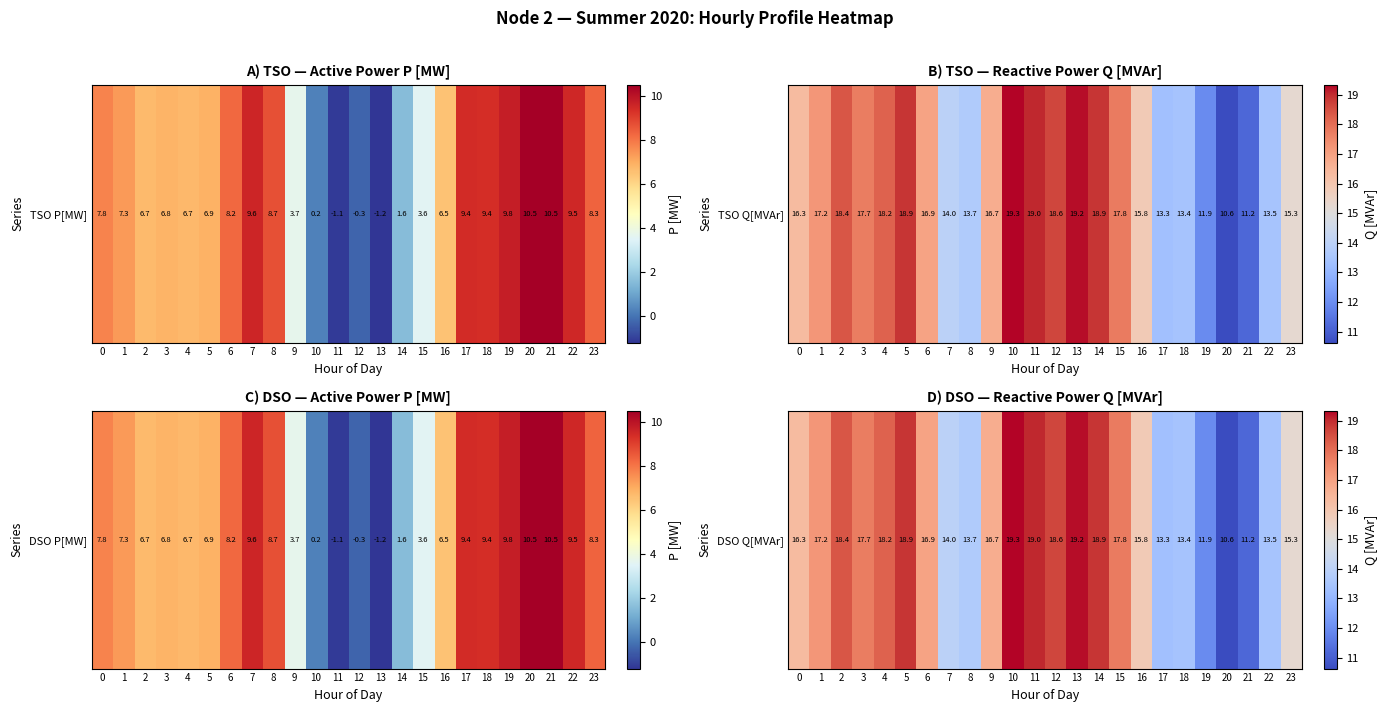

Between 4 and 13, which is larger?

13